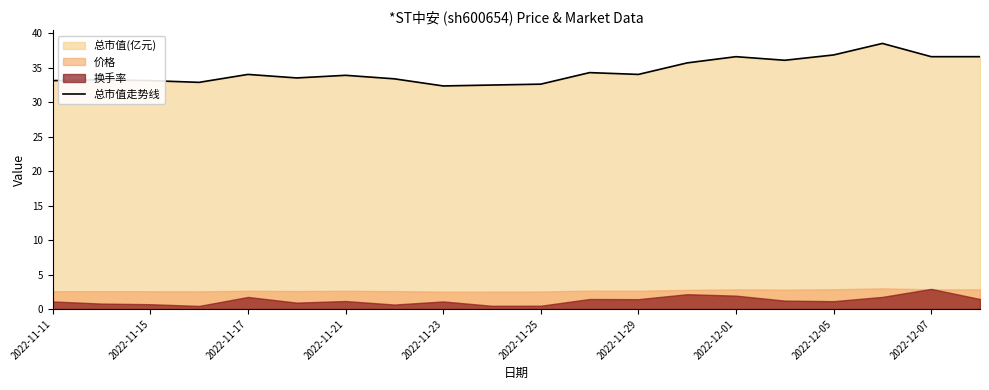

The value of 总市值走势线 at 2022-11-17 is 34.0. True or false?

True